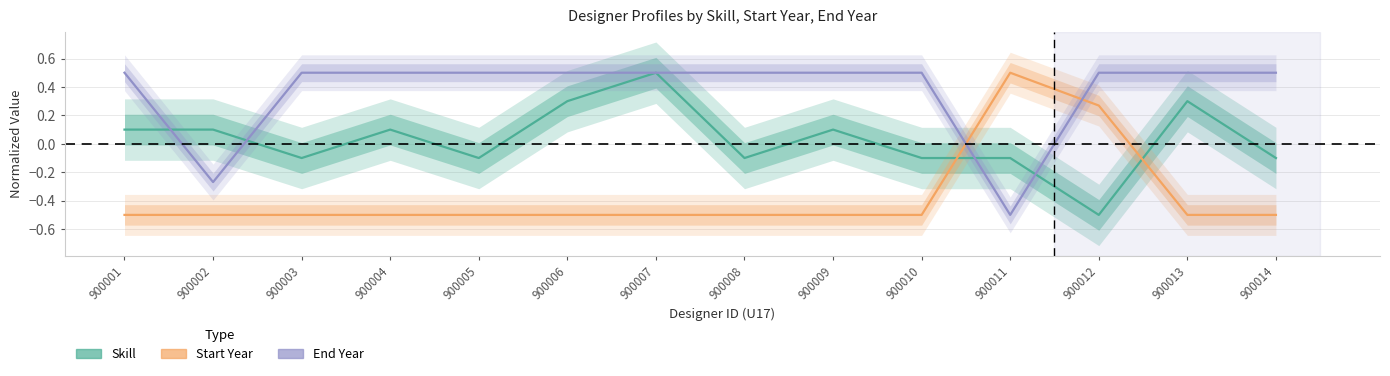

What is the total value across all series at 900002?

-0.7